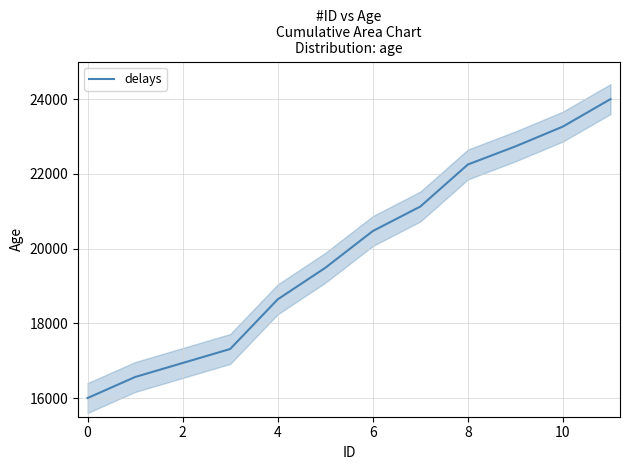

The delays series shows 16000.0 at 0. True or false?

True